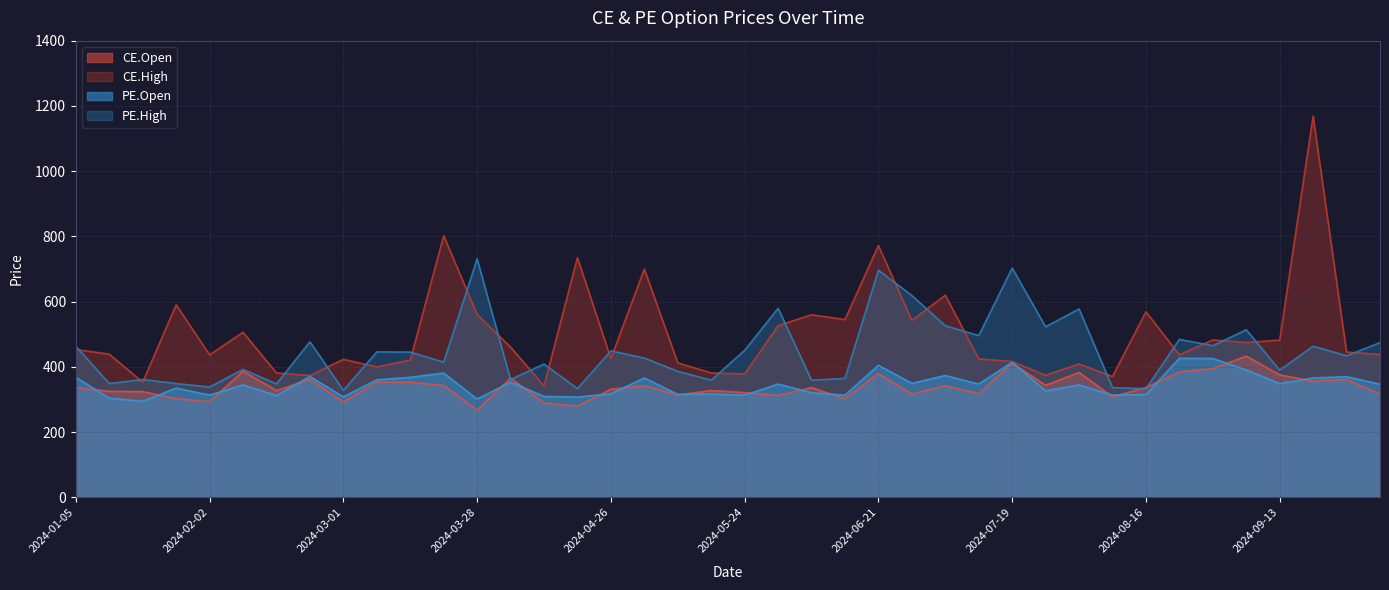

Count the number of data series in this chart.

4